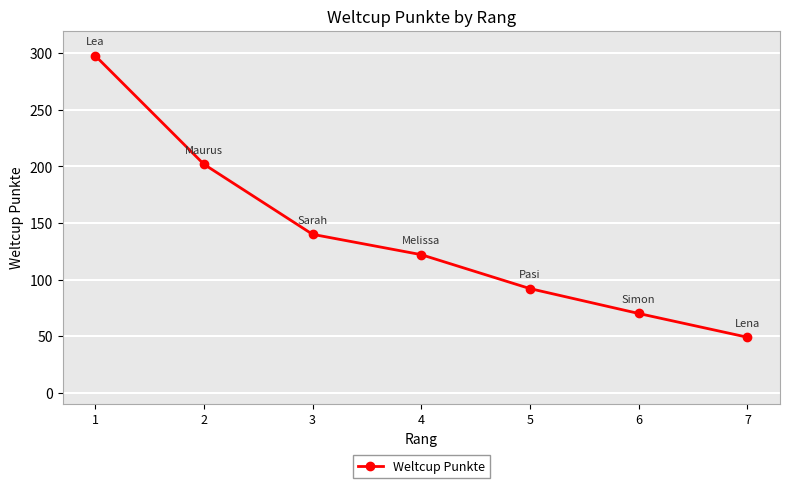

What is the difference between the values at 5 and 1?

206